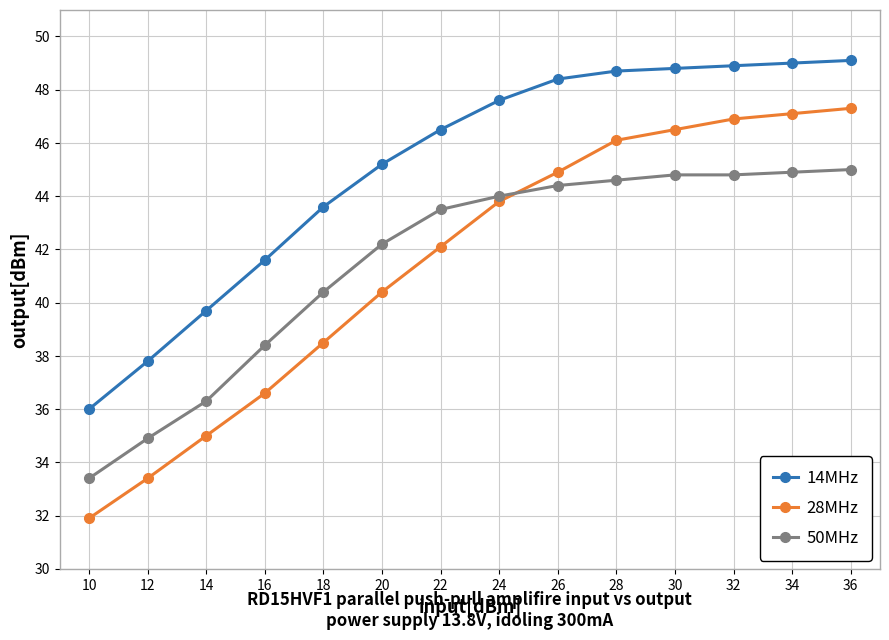

Does the chart have visible grid lines?

Yes